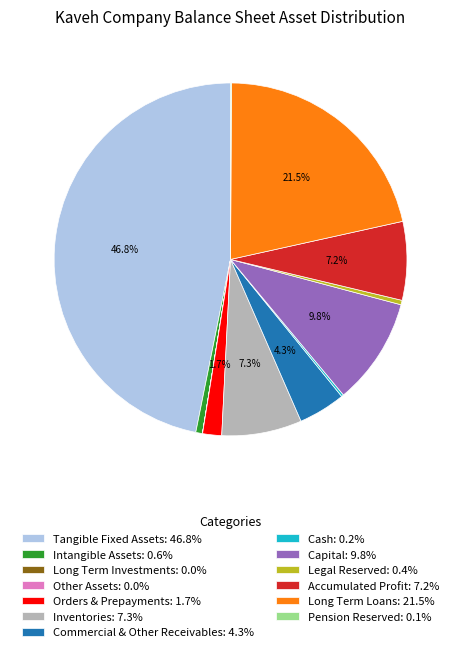

What portion of the pie excludes Orders & Prepayments: 1.7%?

98.3%